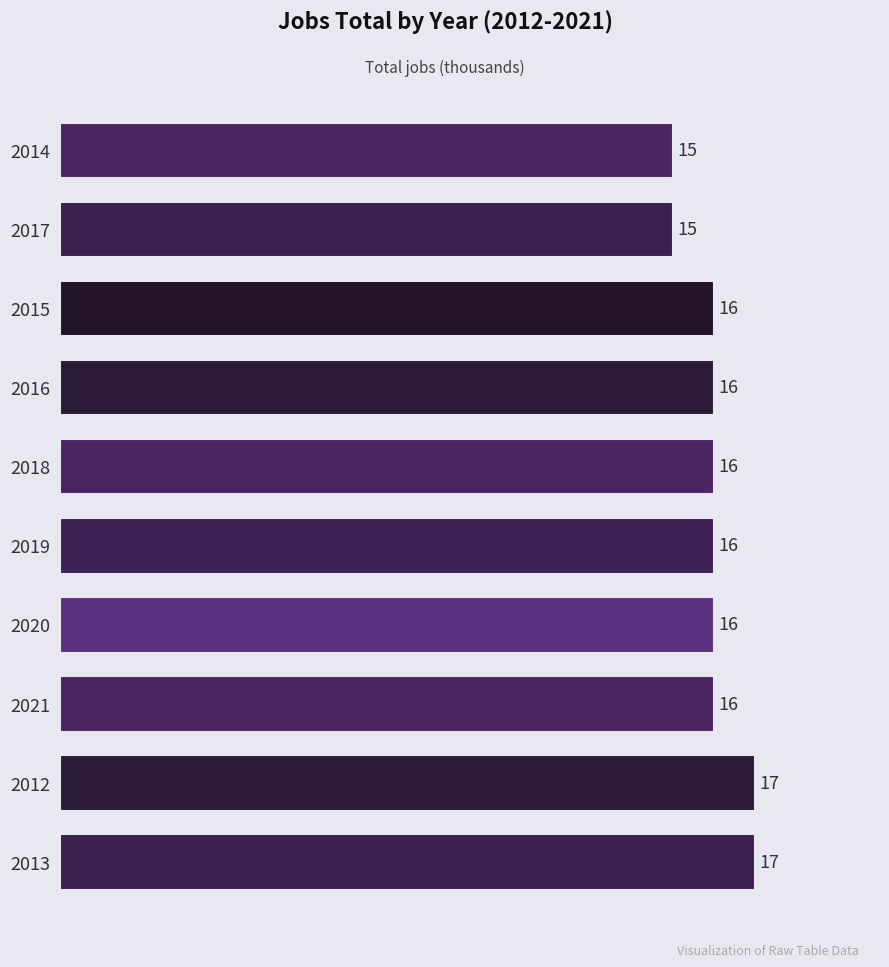

What is the approximate value at 2016?

16